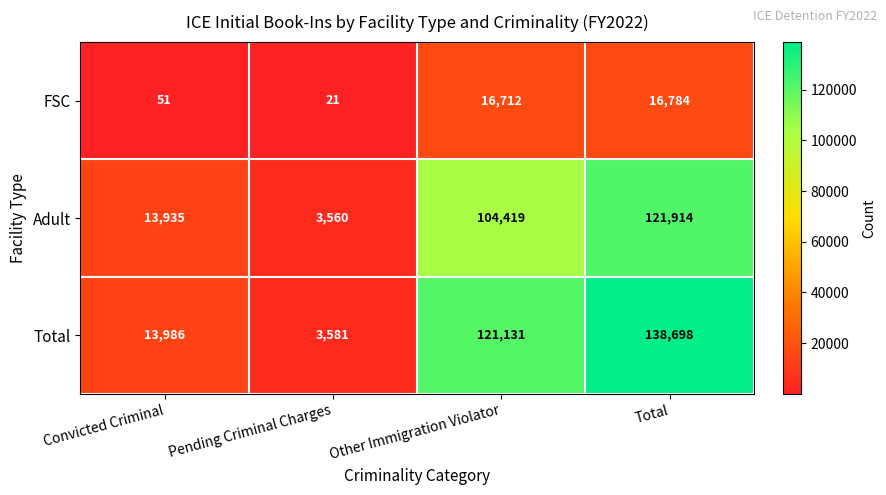

Which series has the largest total across all categories?

Total